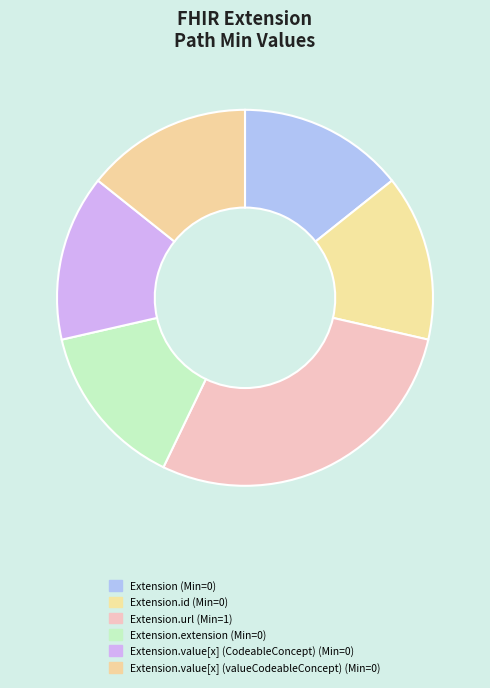

To the nearest percent, what is the average slice percentage?

17%